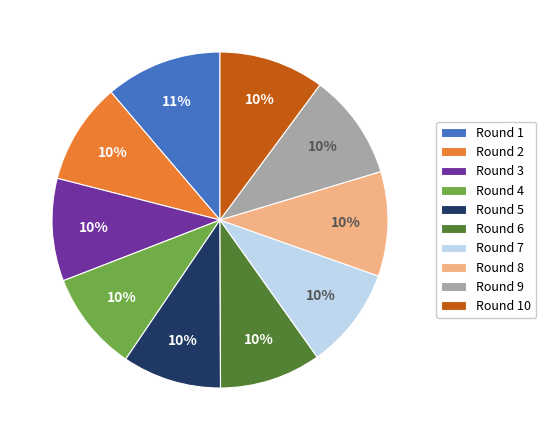

Combined, do Round 10 and Round 1 account for over 50%?

No